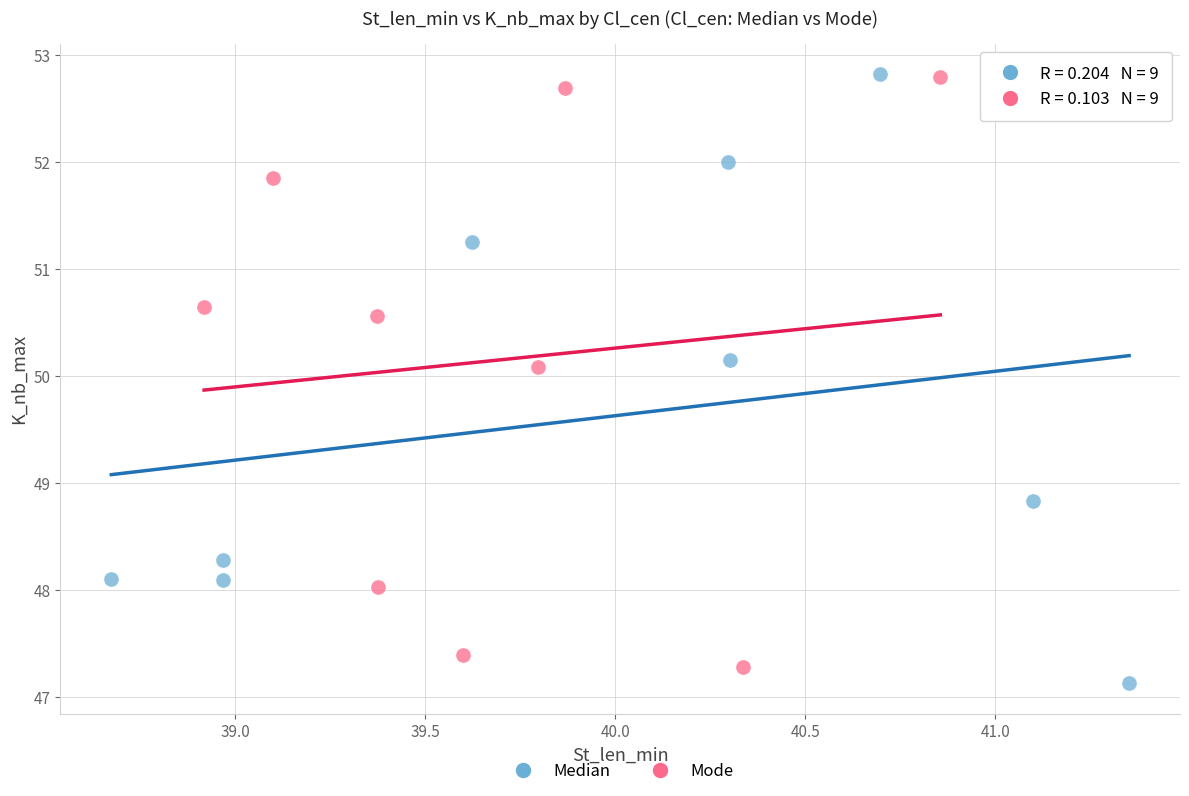

Which series contains the lowest Y value?

Median